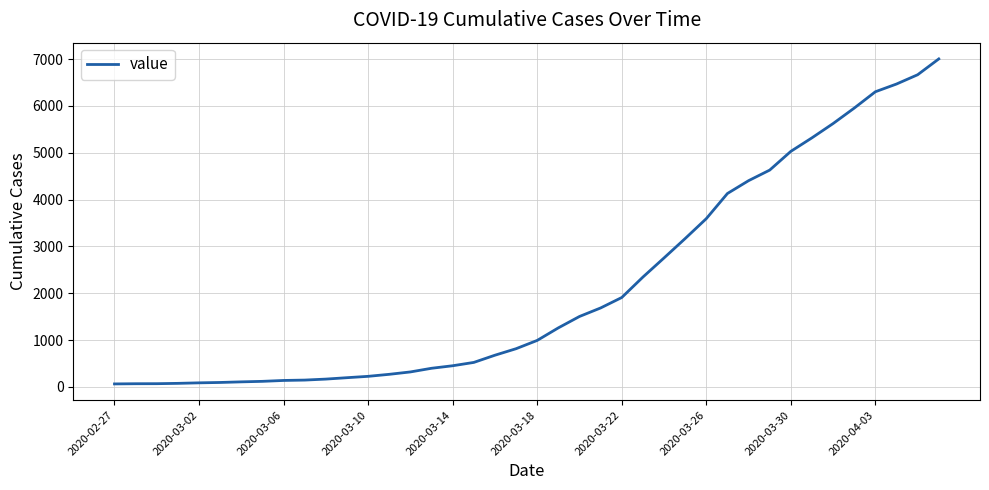

What is the difference between the maximum and minimum values?

6940